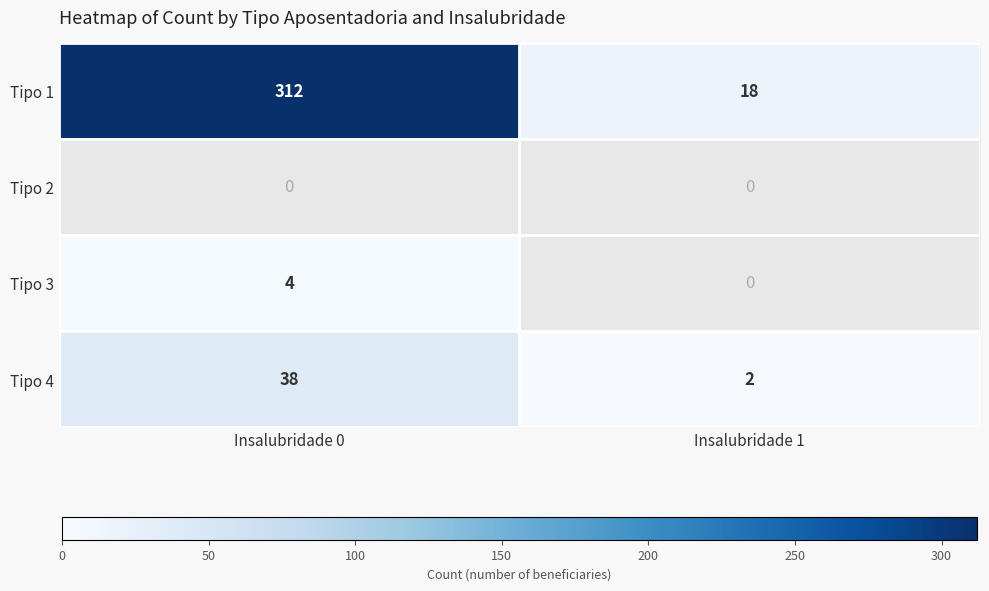

True or false: Tipo 1 has a value of 31 at Insalubridade 1.

False